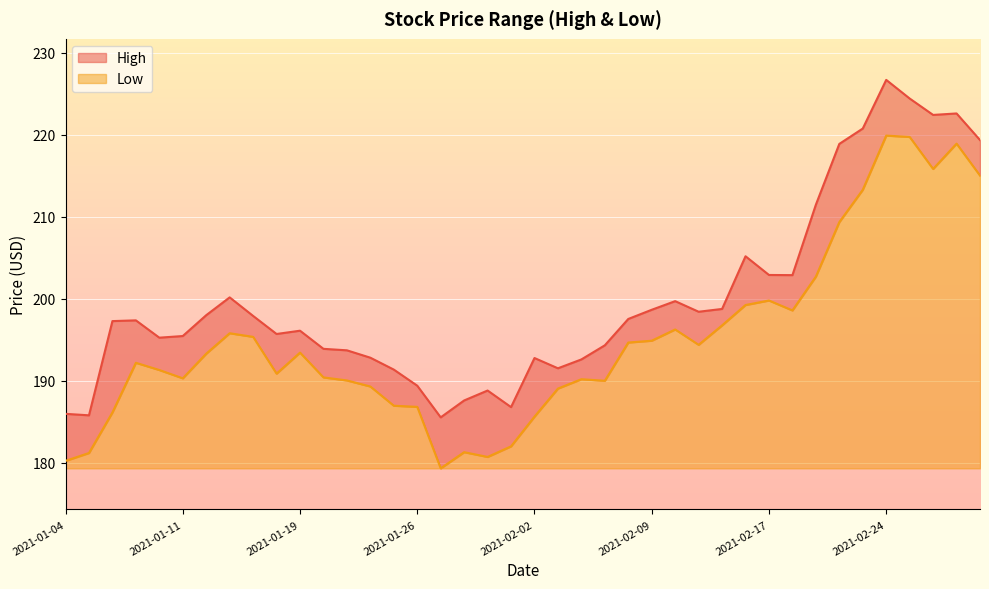

Reading left to right, list all the values displayed in this chart.

High: 186.0	185.8	197.3	197.4	195.3	195.5	198.0	200.2	197.9	195.7	196.1	193.9	193.7	192.8	191.4	189.4	185.6	187.6	188.8	186.8	192.8	191.5	192.6	194.3	197.5	198.7	199.7	198.4	198.8	205.2	202.9	202.9	211.5	218.9	220.7	226.7	224.4	222.4	222.6	219.3
Low: 180.2	181.2	186.1	192.2	191.3	190.3	193.3	195.8	195.4	190.9	193.4	190.4	190.1	189.3	187.0	186.8	179.3	181.3	180.7	182.0	185.6	189.1	190.2	190.0	194.7	194.9	196.3	194.4	196.8	199.2	199.8	198.6	202.7	209.3	213.3	219.9	219.7	215.8	218.9	215.0